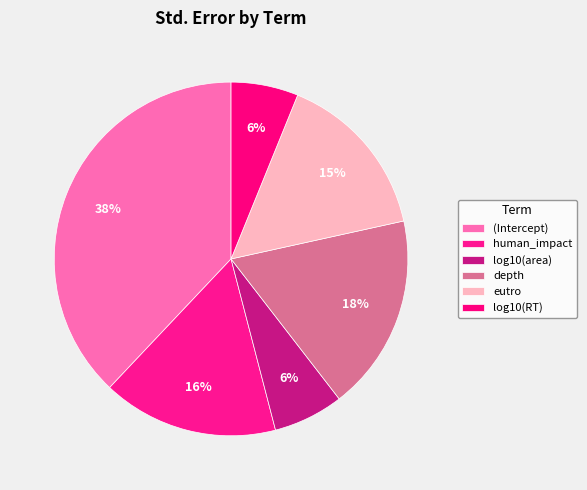

To the nearest percent, what is the combined percentage of depth and log10(area)?

24%